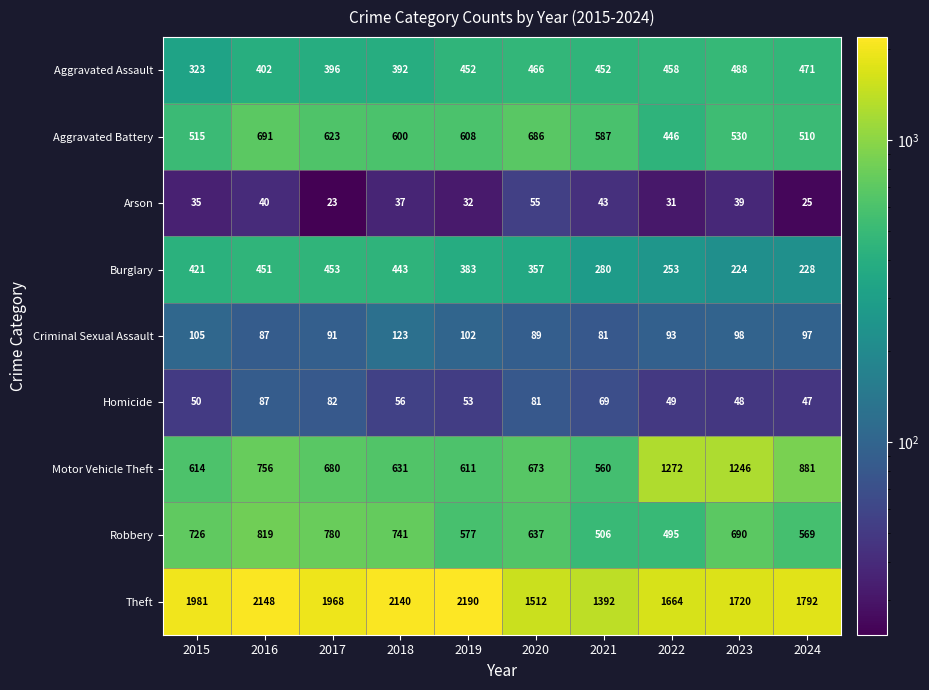

List the series in order of their peak value, lowest first.

Arson, Homicide, Criminal Sexual Assault, Burglary, Aggravated Assault, Aggravated Battery, Robbery, Motor Vehicle Theft, Theft